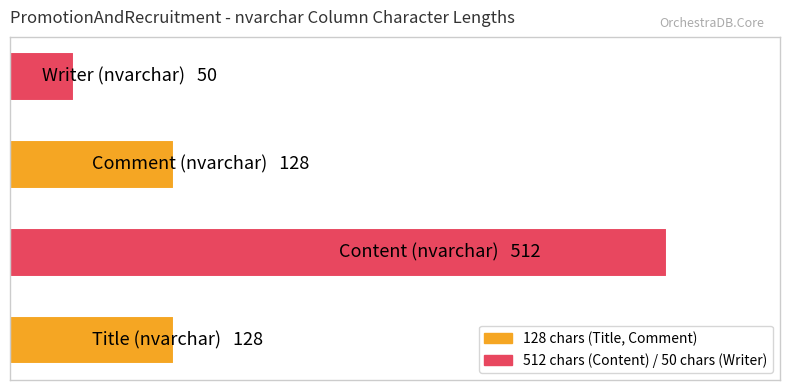

Does the chart contain stacked bars?

No